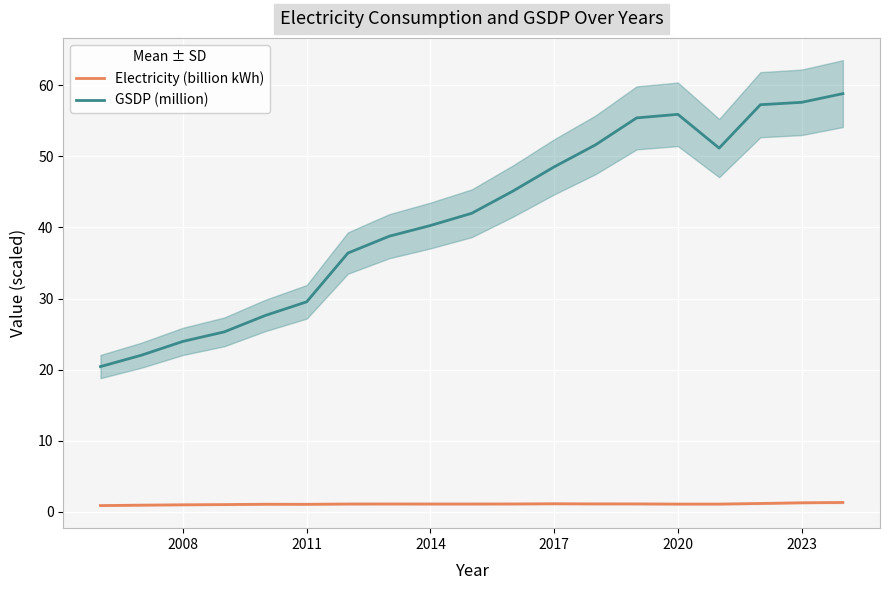

What is the maximum value shown in the chart?

58.8